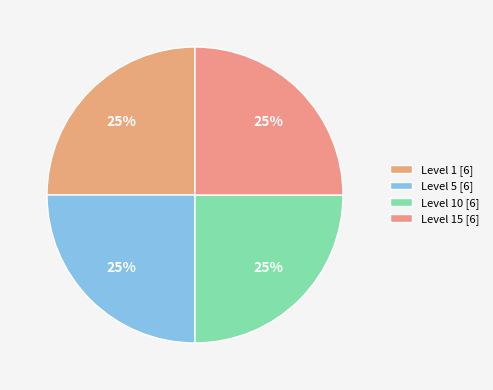

Which category has the smallest portion of the pie?

Level 1